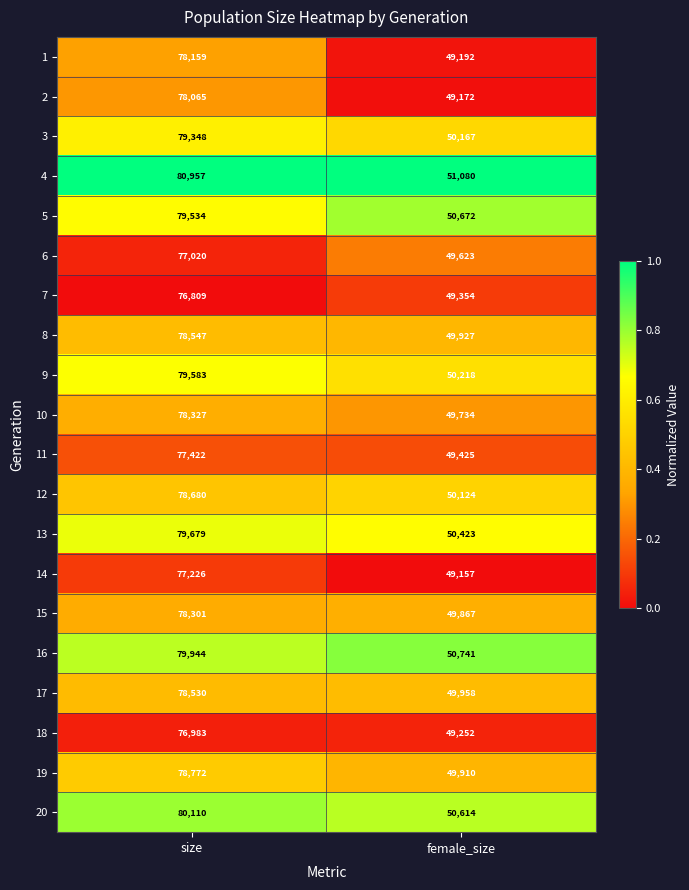

At which label is 18 closest to 63117?

female_size